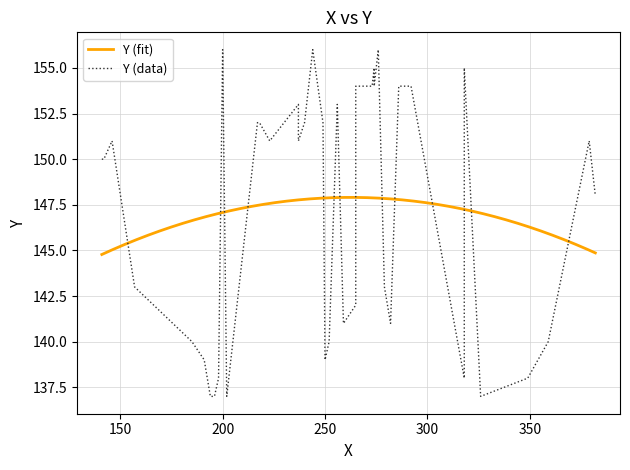

What is the change in value from 13 to 38?

+15